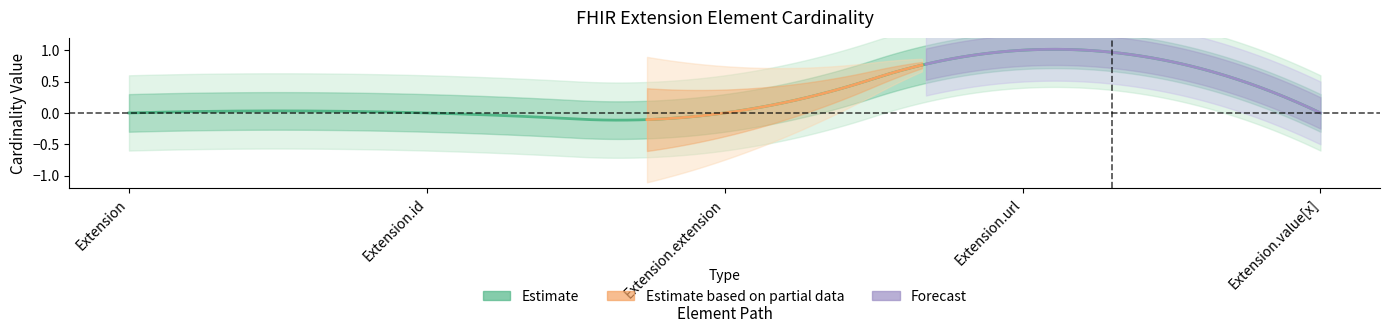

How many Min values are between 0 and 1?

5